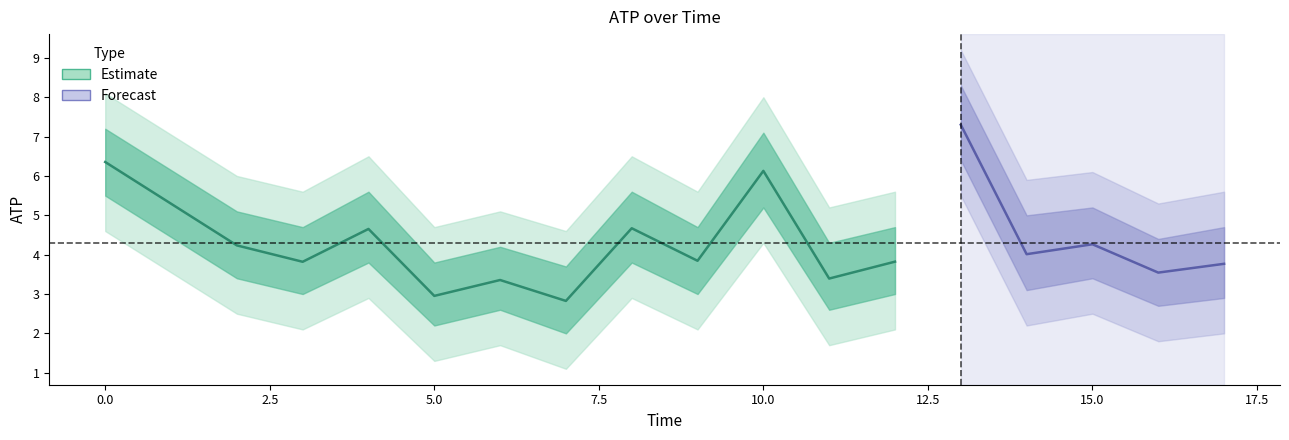

True or false: atp_upper1 and atp_lower2 cross at least once.

False